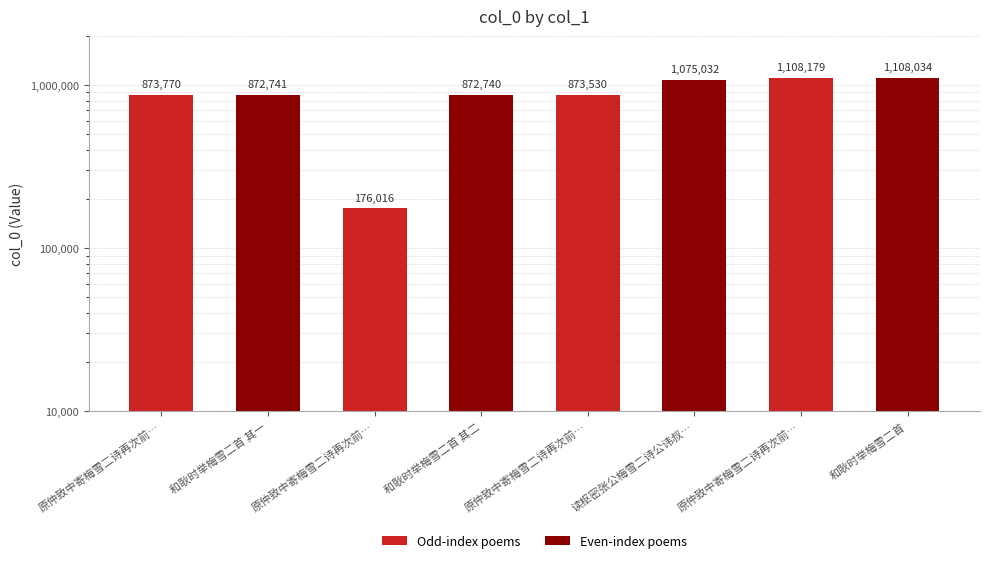

Where is the data nearest to the value 642097?

和耿时举梅雪二首 其二